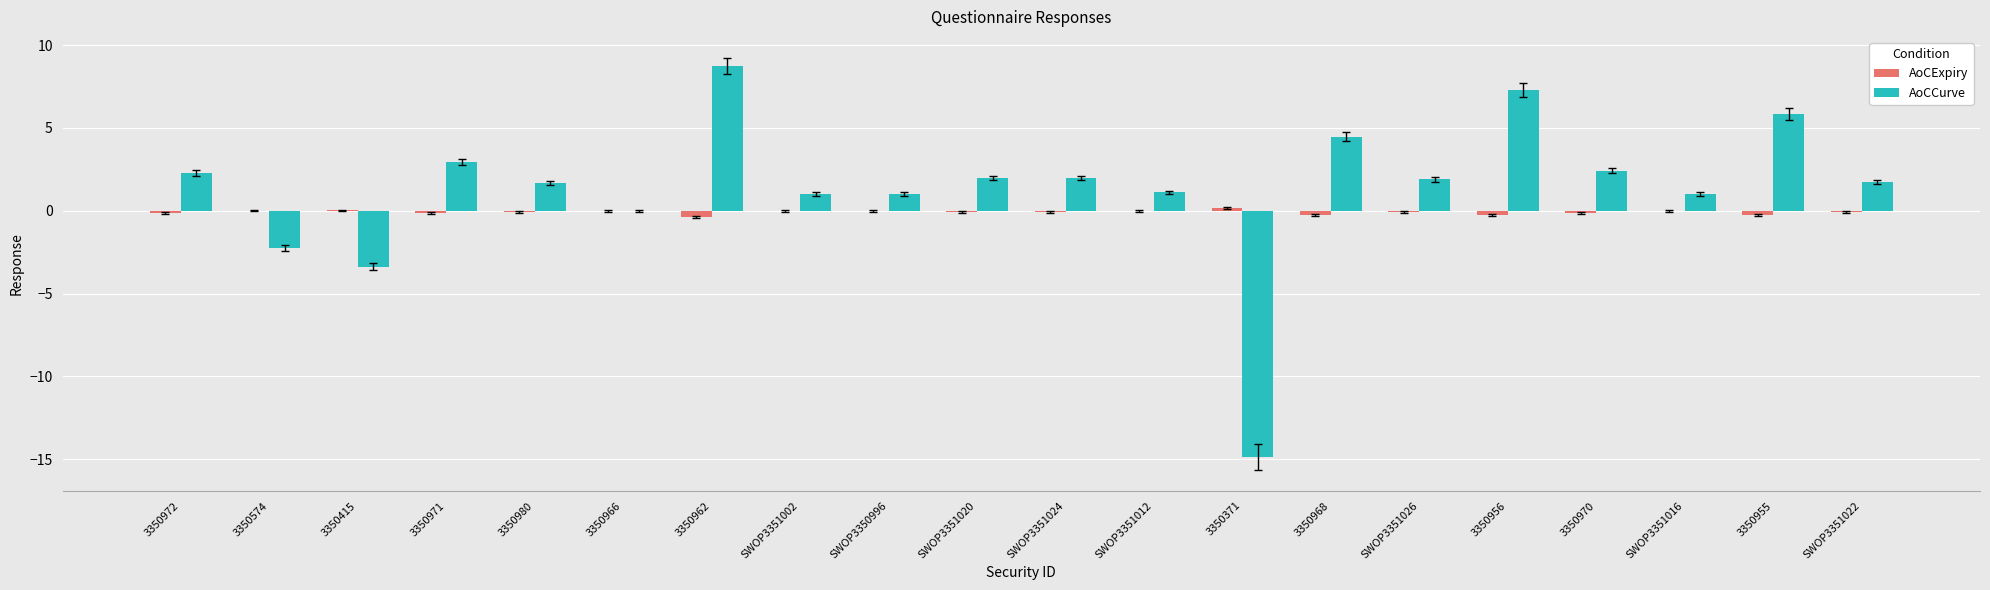

Is the value of AoCExpiry at 3350970 greater than the value of AoCCurve at 3350574?

Yes